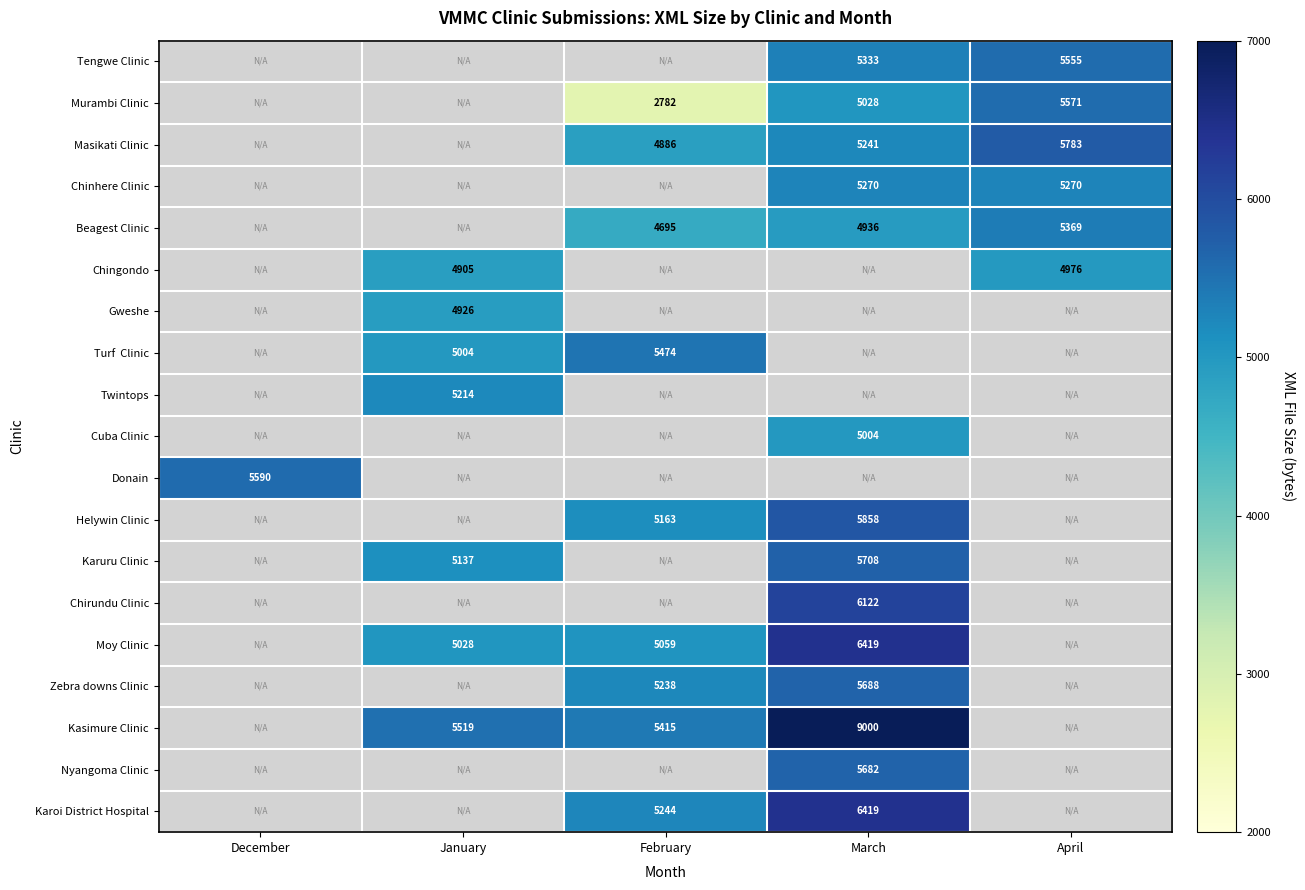

At which category does the chart reach its peak across all series?

March